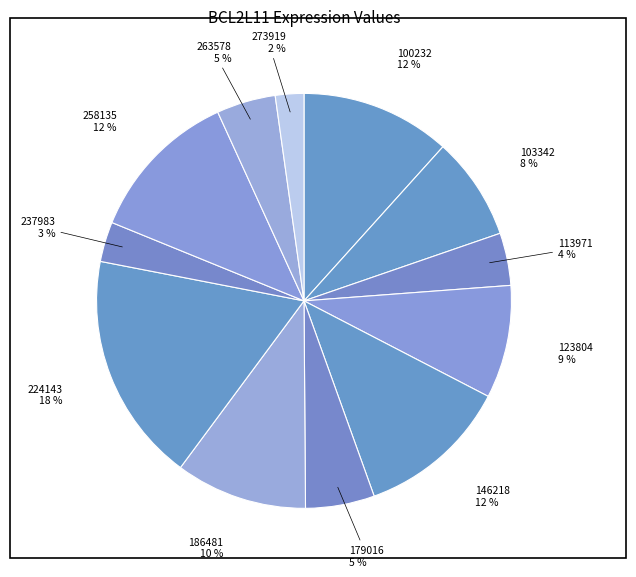

How many slices are in this pie chart?

12